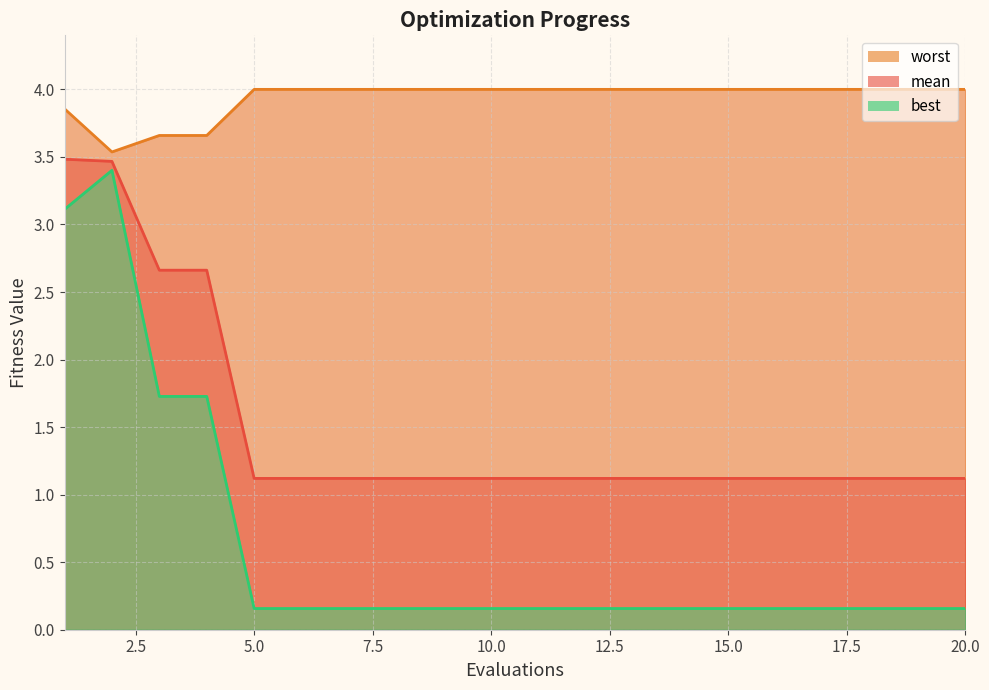

What is the greatest value displayed?

4.0